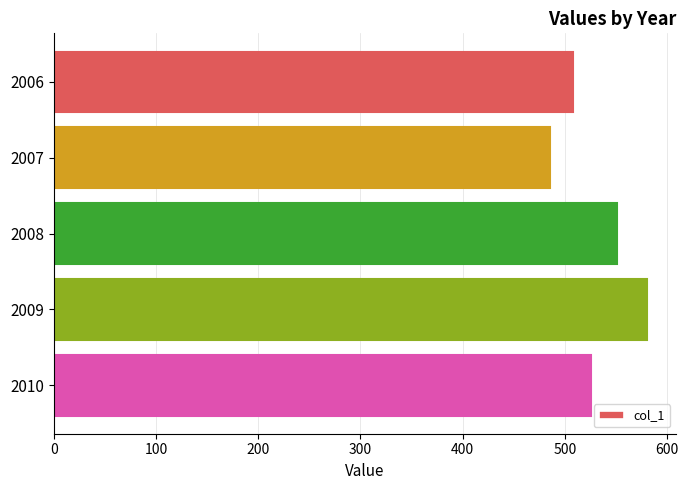

Which has a higher value, 2009 or 2006?

2009